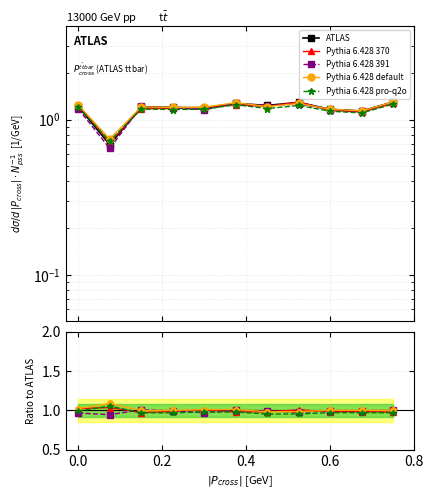

True or false: Pythia 6.428 pro-q2o and Pythia 6.428 default intersect in this chart.

False